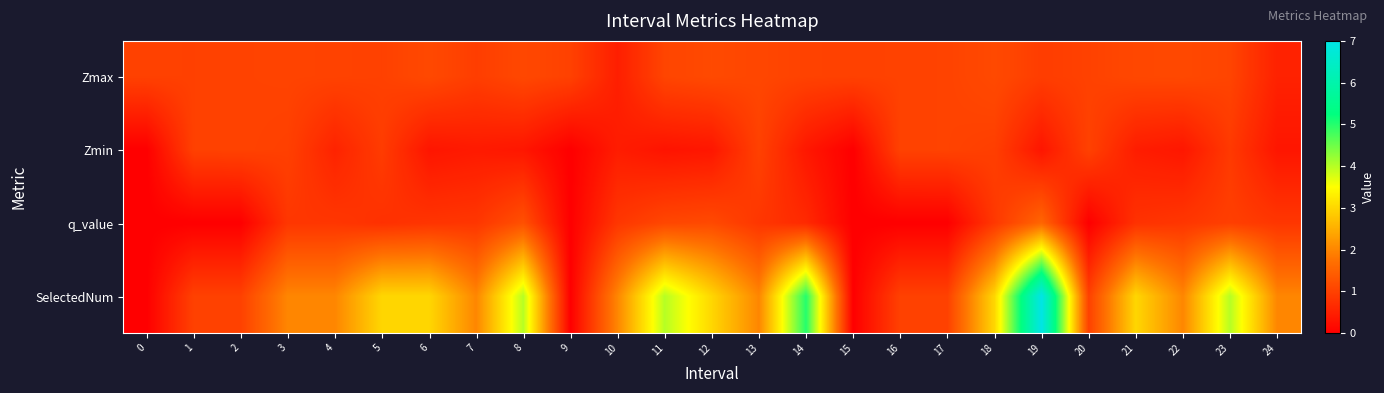

How many data points does each series have?

25